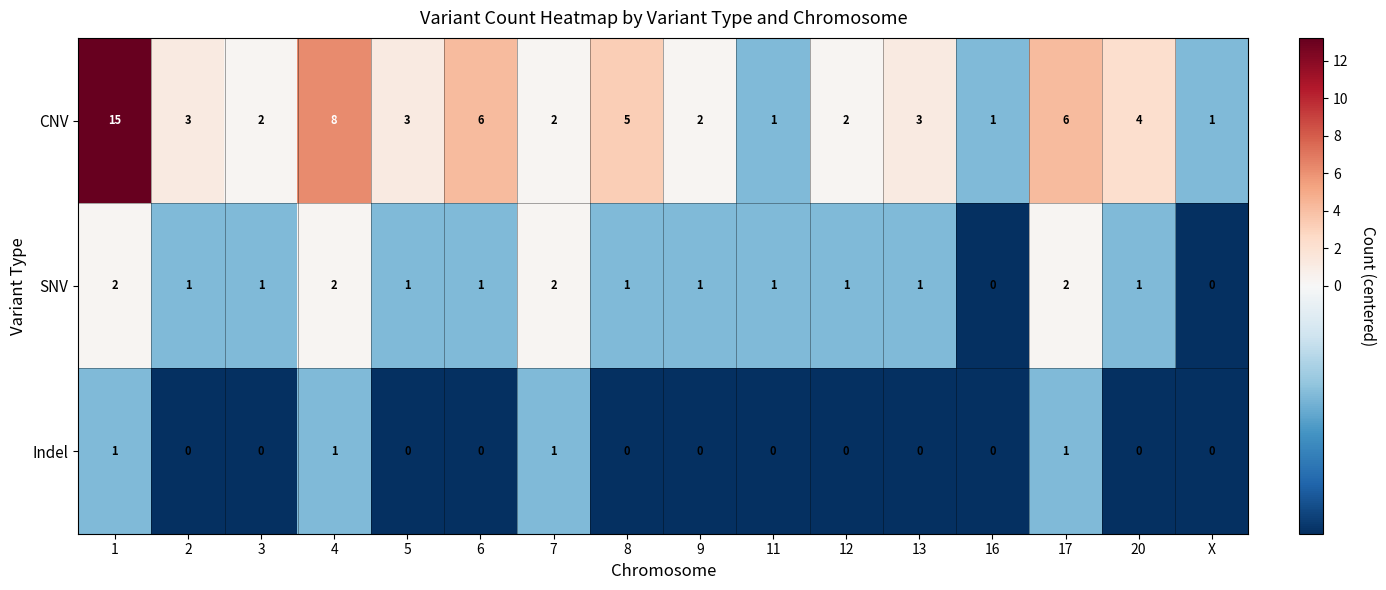

Between 6 and 16, which series saw the biggest shift?

CNV